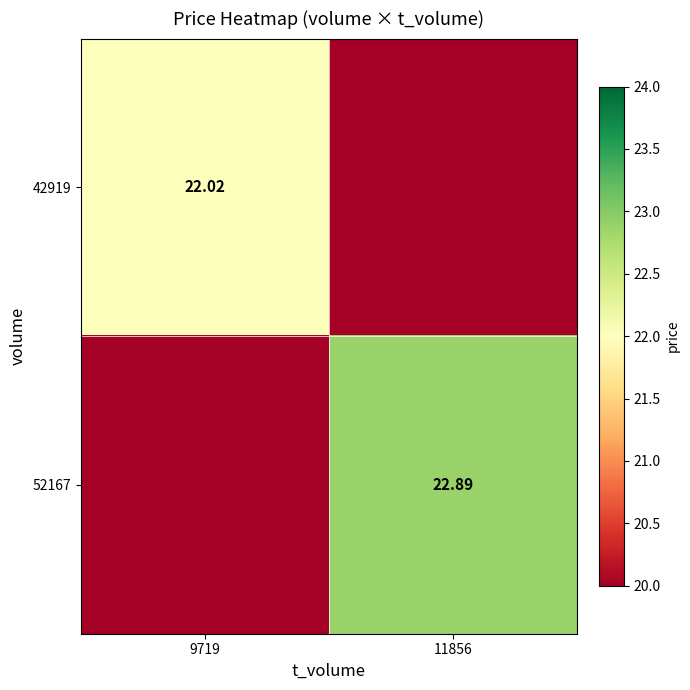

Rank the series by their average value, from highest to lowest.

52167, 42919